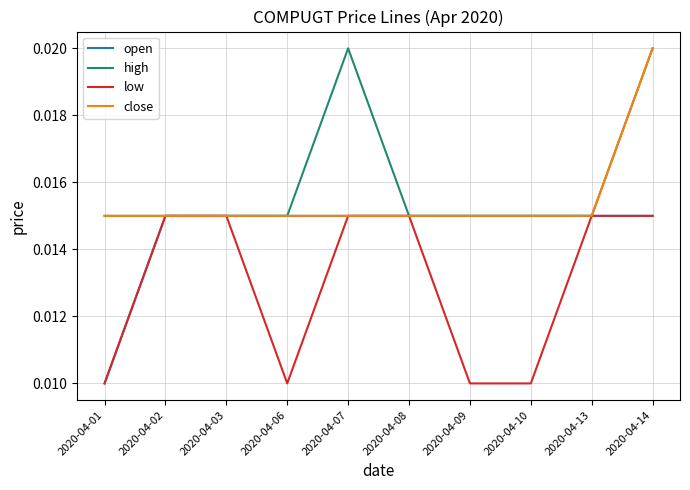

Which series changed the most between 2020-04-06 and 2020-04-08?

low